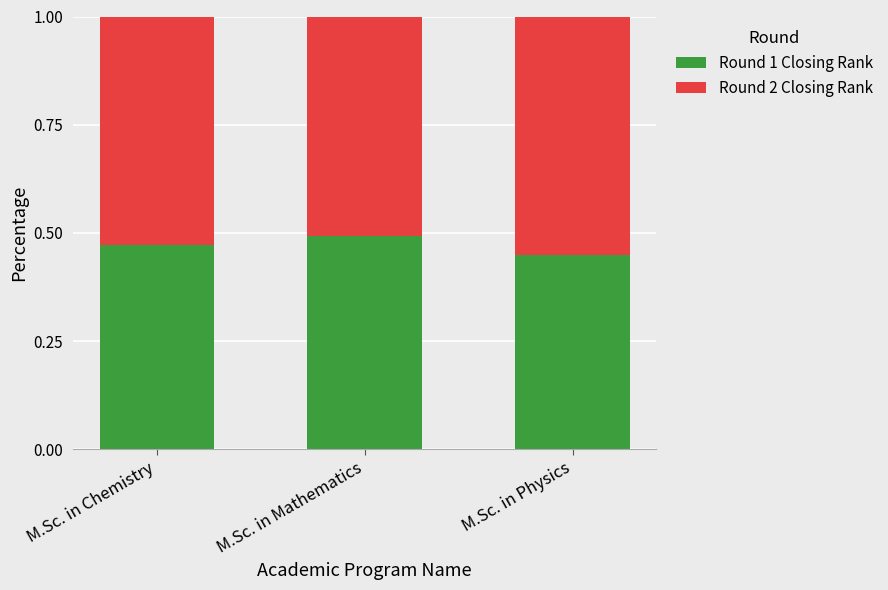

At which label does Round 1 Closing Rank reach its minimum?

M.Sc. in Physics